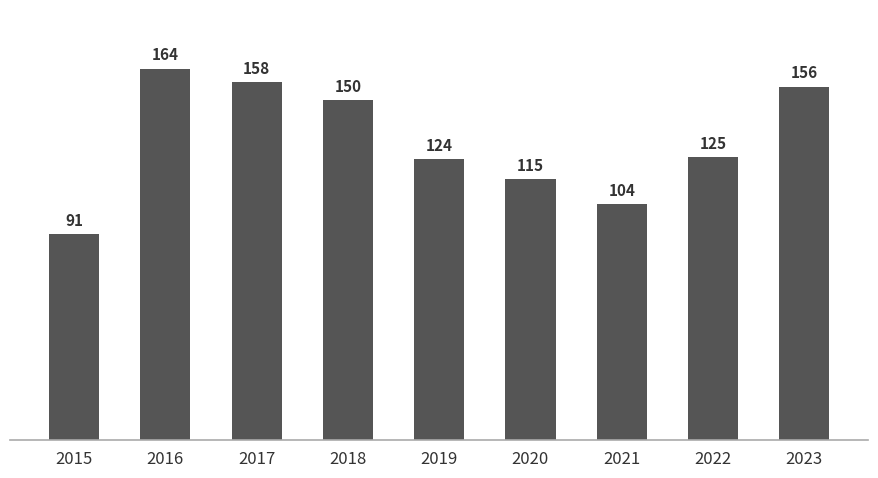

What is the approximate value at 2023?

156